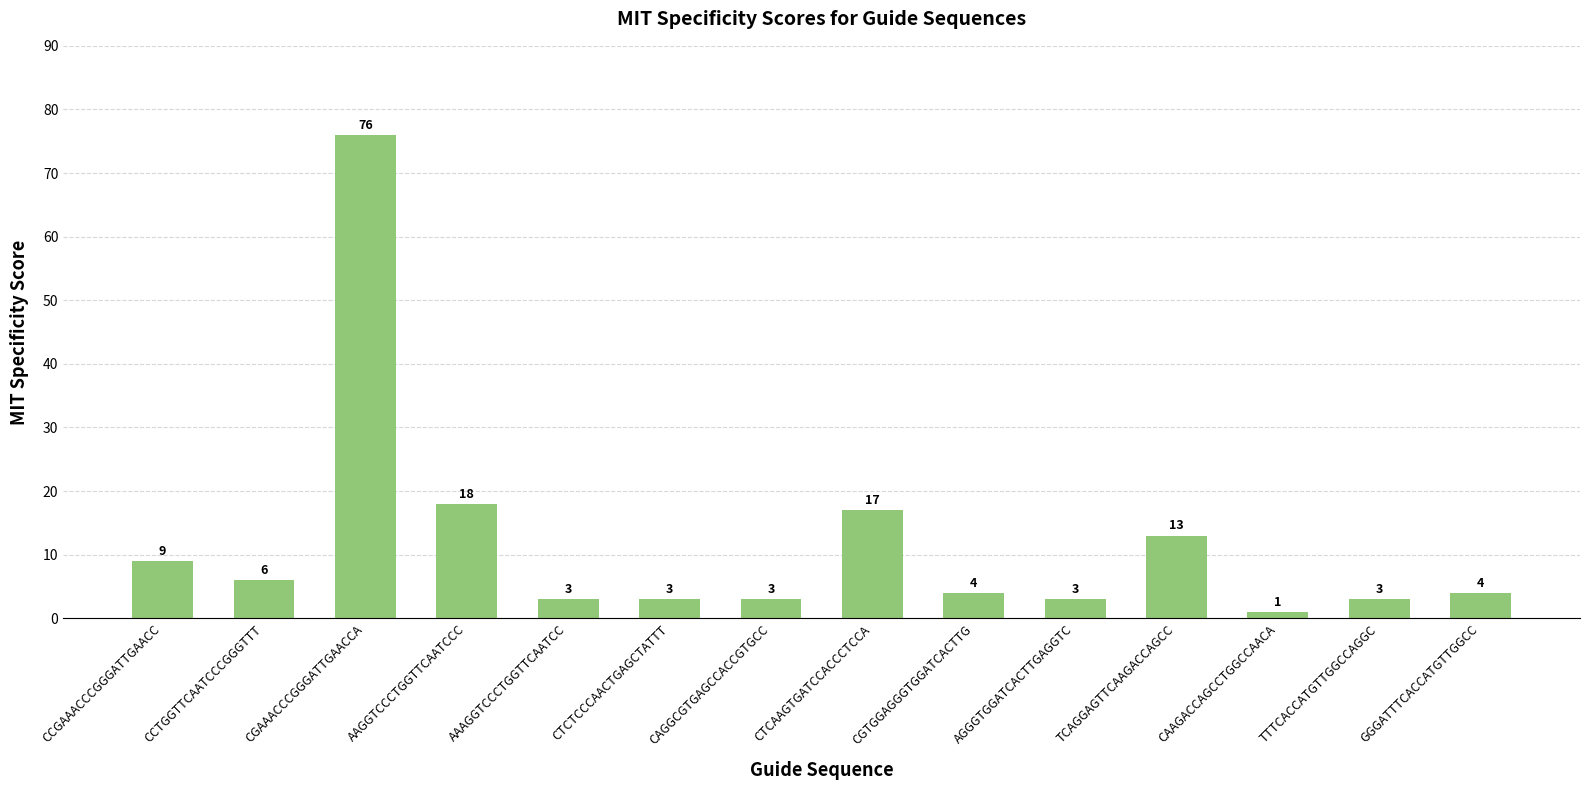

What is the value of the 4th bar from the left?

18